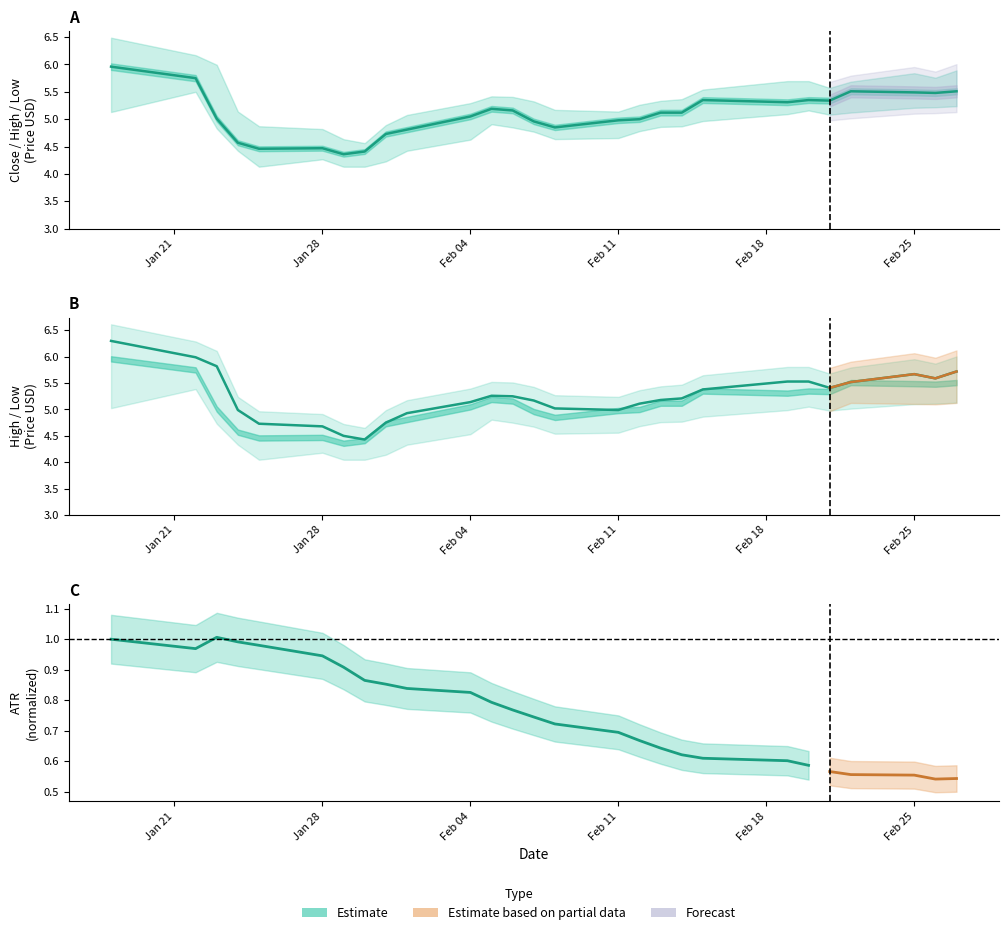

What is the smallest value displayed?

4.4